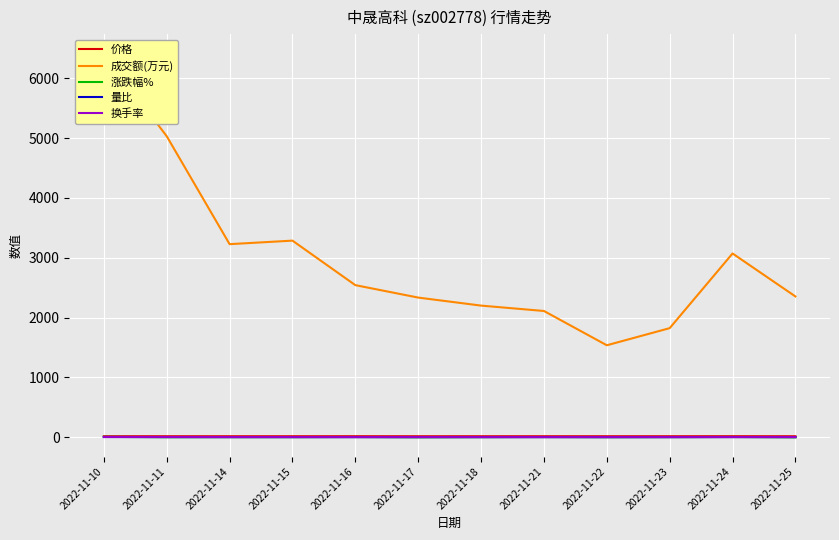

Which series has the widest spread of values?

成交额(万元)